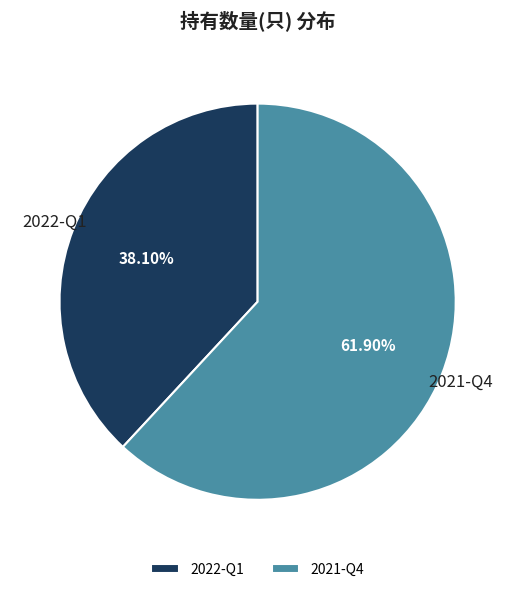

What percentage is NOT represented by 2021-Q4?

38.1%